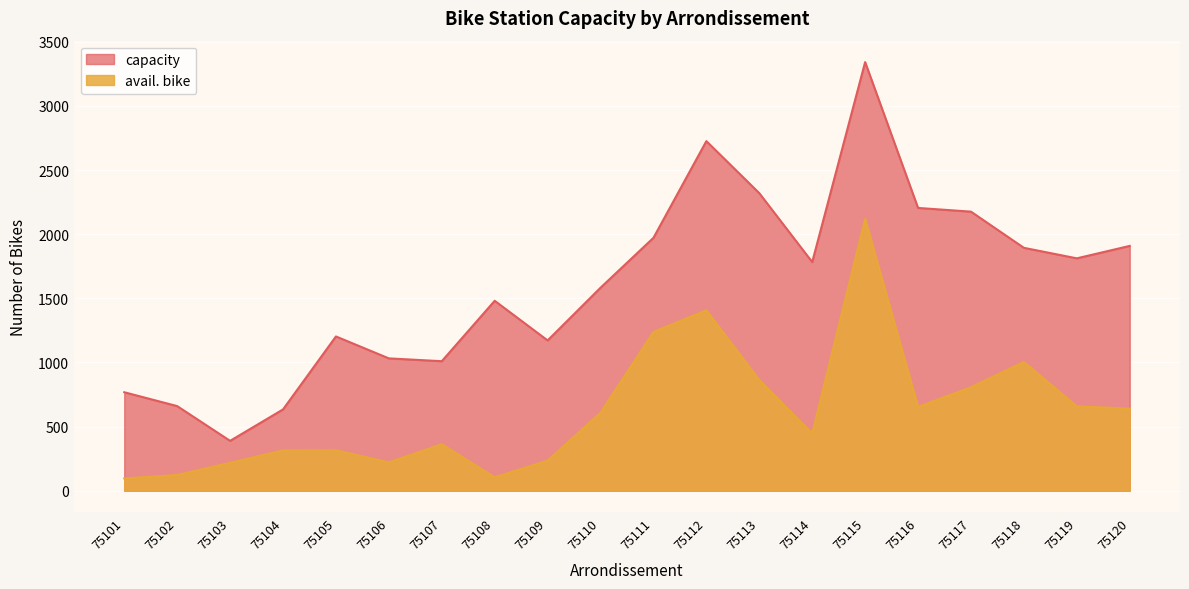

Which category has the lowest value in the capacity series?

75103